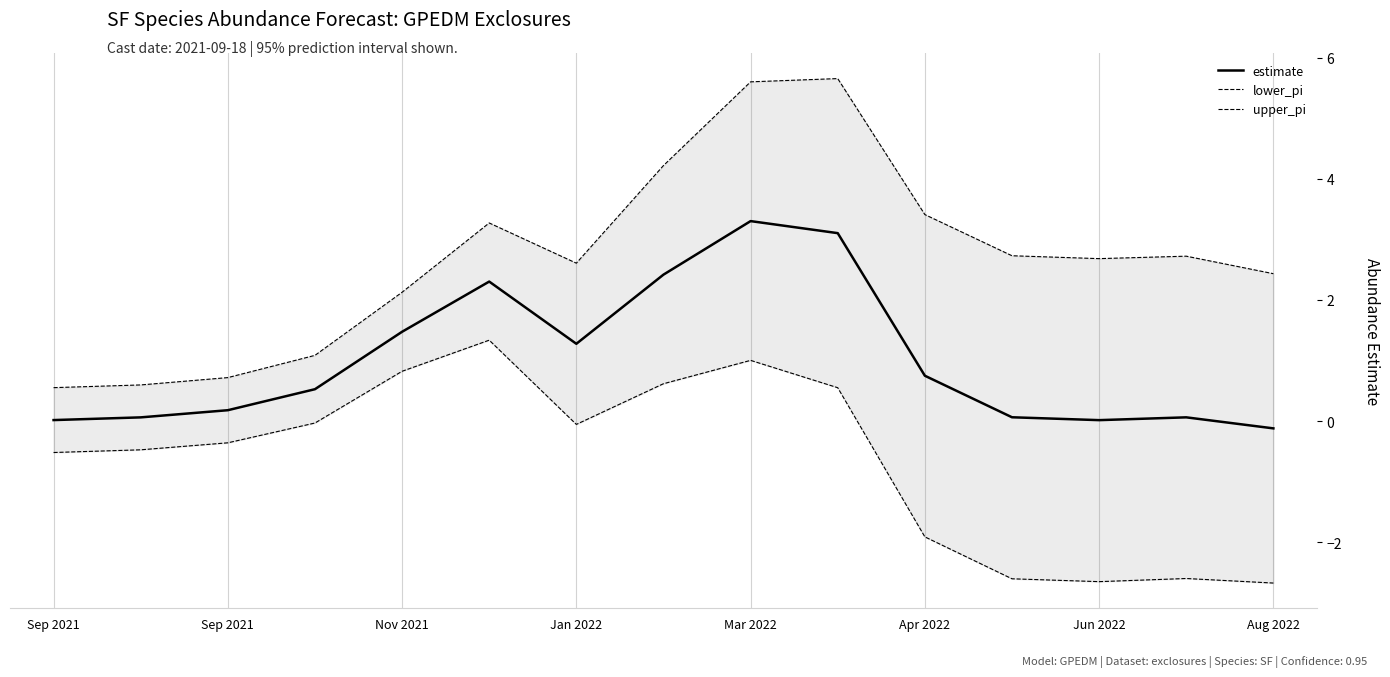

True or false: estimate has more than 2 points higher than both neighbors.

True